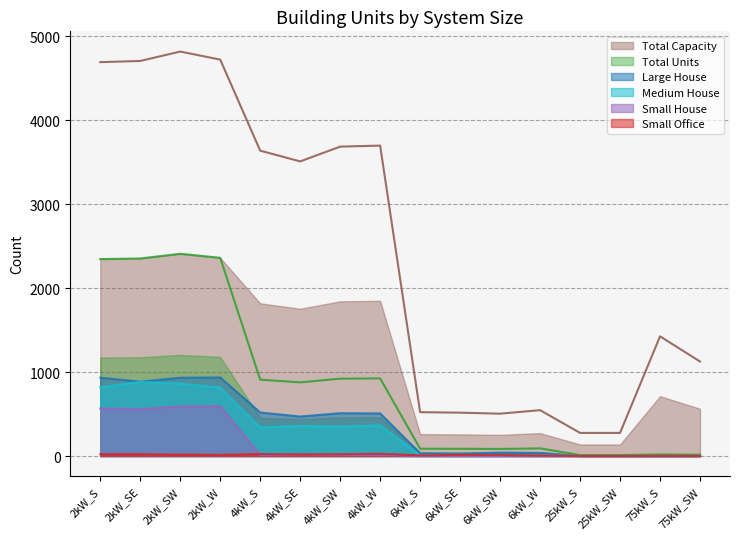

How many values in Medium House are above zero?

12